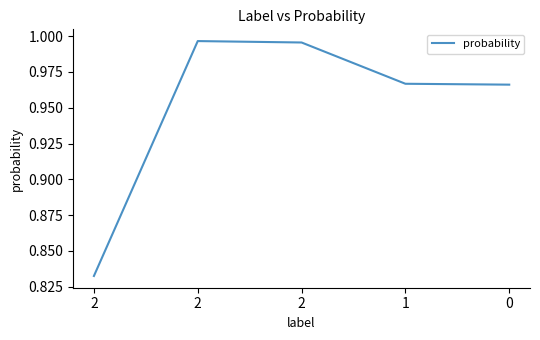

What is the sum of all values?

4.8